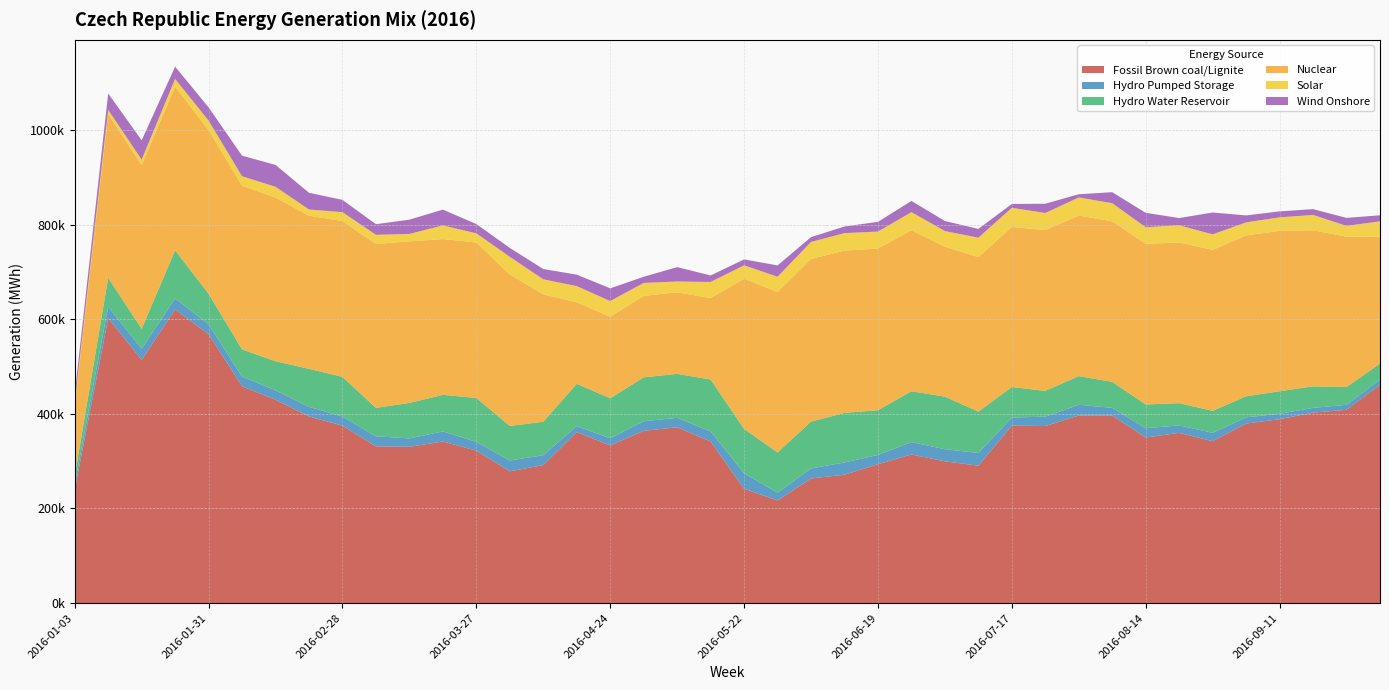

Reading right to left, list all the values displayed in this chart.

Fossil Brown coal/Lignite: 461534	408494	402652	388593	379489	342101	359893	349968	396349	396461	374217	375181	290417	299619	314030	293572	271395	263348	216850	241472	341536	371617	364069	333155	361518	291633	278499	322114	341556	330232	331310	374944	394476	429727	458159	568375	620537	513909	602264	239508
Hydro Pumped Storage: 10823	10587	9971	11516	13105	17684	15689	19647	16263	22723	19742	17074	26857	25652	26173	19575	25827	21218	16500	32906	21316	19925	20266	15175	12683	21005	22901	18607	21188	17813	21208	19312	20323	19912	20658	20790	23558	23717	24357	11702
Hydro Water Reservoir: 33853	37541	45569	47587	44463	46509	46968	50203	54978	60553	54578	64461	87427	111071	107613	94503	104811	99025	84940	93701	109666	92990	92801	84523	89318	70648	72947	92885	77393	74999	60108	83913	80338	61530	57415	64552	101681	42175	60819	17082
Nuclear: 268065	317800	329796	339055	340067	340147	339650	339615	339313	339387	339737	338245	326600	316768	340107	341751	343004	343823	339292	317410	172104	172354	172262	172277	172309	269280	320230	328540	329216	341515	346489	329227	323682	345926	345936	345838	345691	345743	346183	148397
Solar: 32620	22855	32458	28567	27558	32881	36361	34909	38334	38257	36224	40516	41022	33233	38369	35861	36922	35892	32224	28384	34121	22854	27289	33295	34117	31806	37334	19371	28855	15695	19282	18858	13108	22772	20074	20179	16419	11593	8927	6346
Wind Onshore: 12756	16867	12216	12584	14689	46185	15254	30478	23221	6735	19535	8140	18535	21219	23615	20544	13987	10251	23863	12560	13739	30344	12989	26826	24200	21690	18691	19634	33358	30181	22393	25917	35301	46295	43355	28002	25897	40927	34720	18697